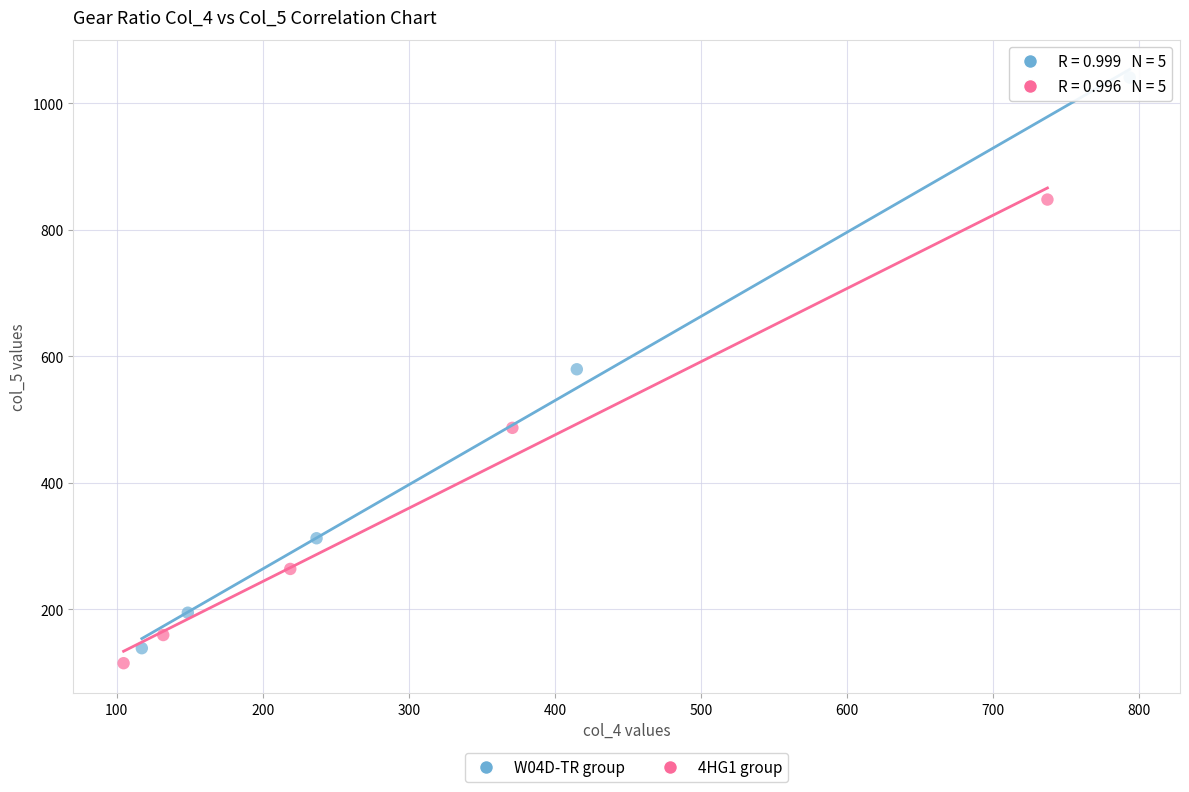

Which series reaches the maximum Y coordinate?

W04D-TR group